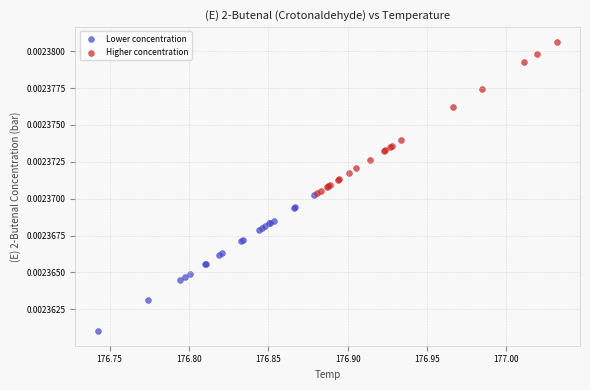

Which series reaches the maximum Y coordinate?

Higher concentration